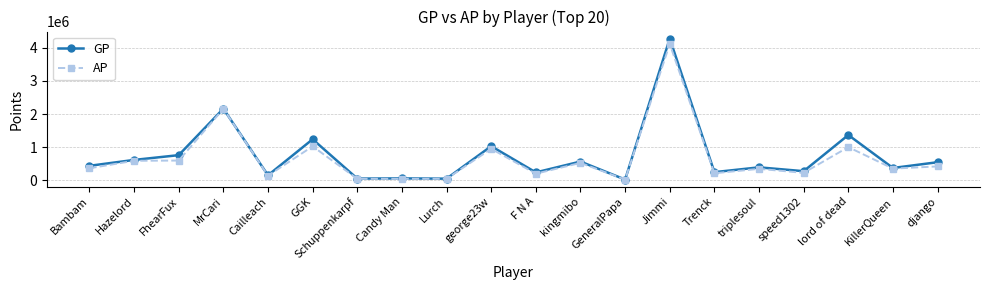

Between Cailleach and triplesoul, which series saw the biggest shift?

GP